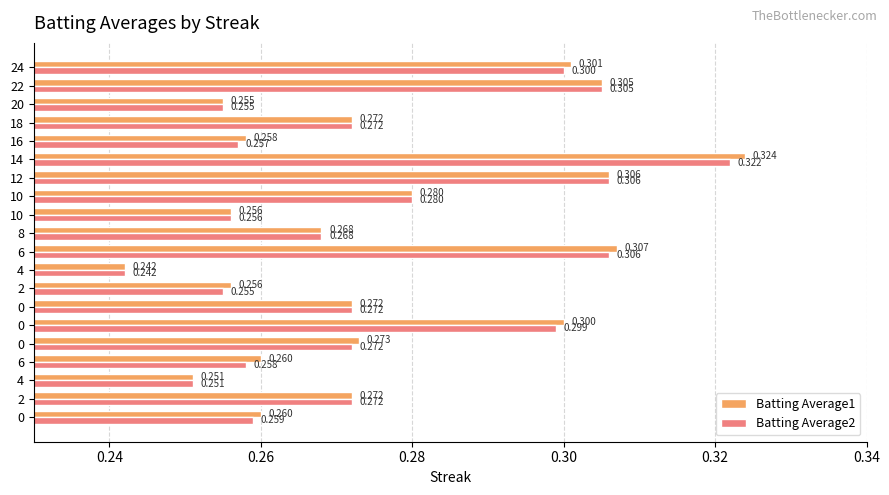

Rank the series by their maximum value, from lowest to highest.

Batting Average2, Batting Average1